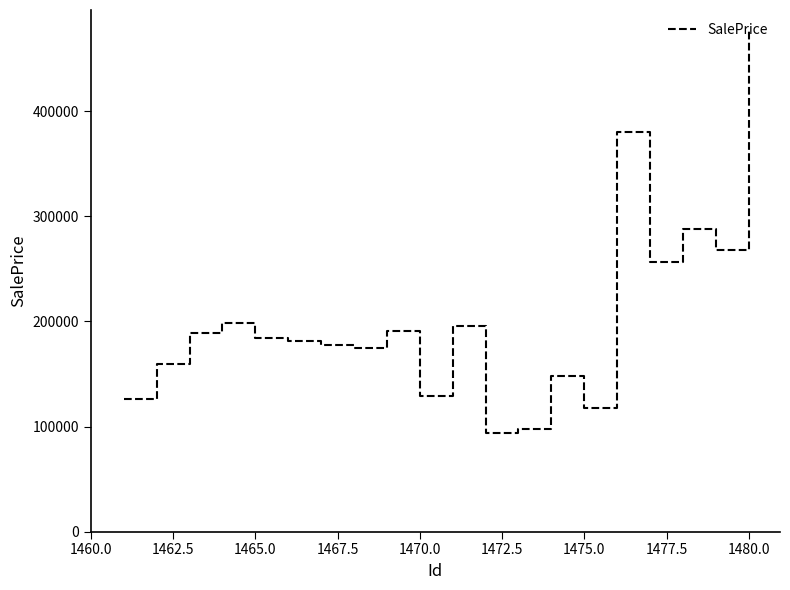

What is the minimum value shown in the chart?

93869.9